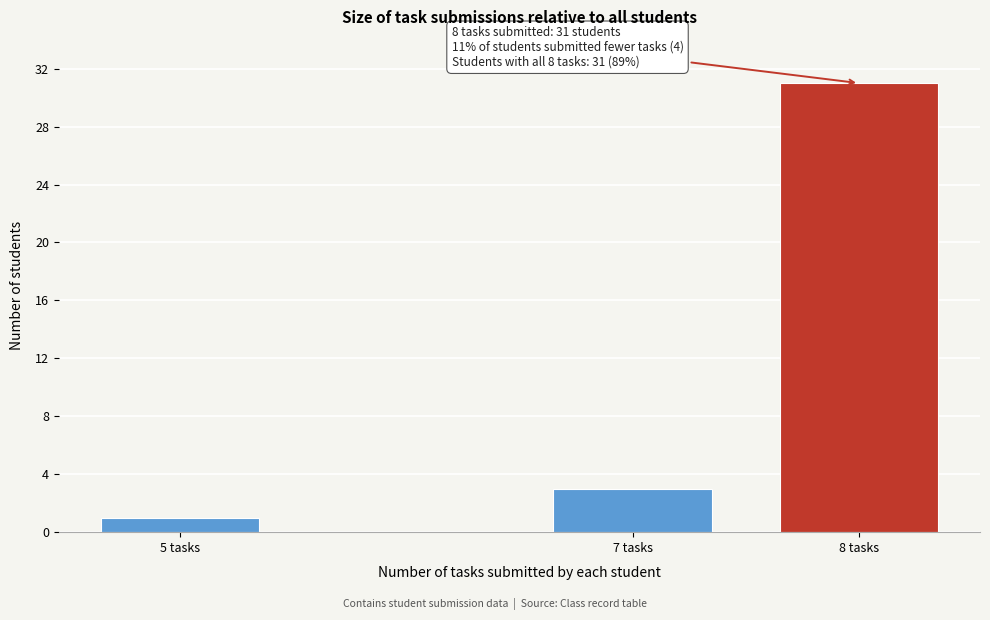

Reading left to right, extract all data points from this chart.

5 tasks=1	7 tasks=3	8 tasks=31